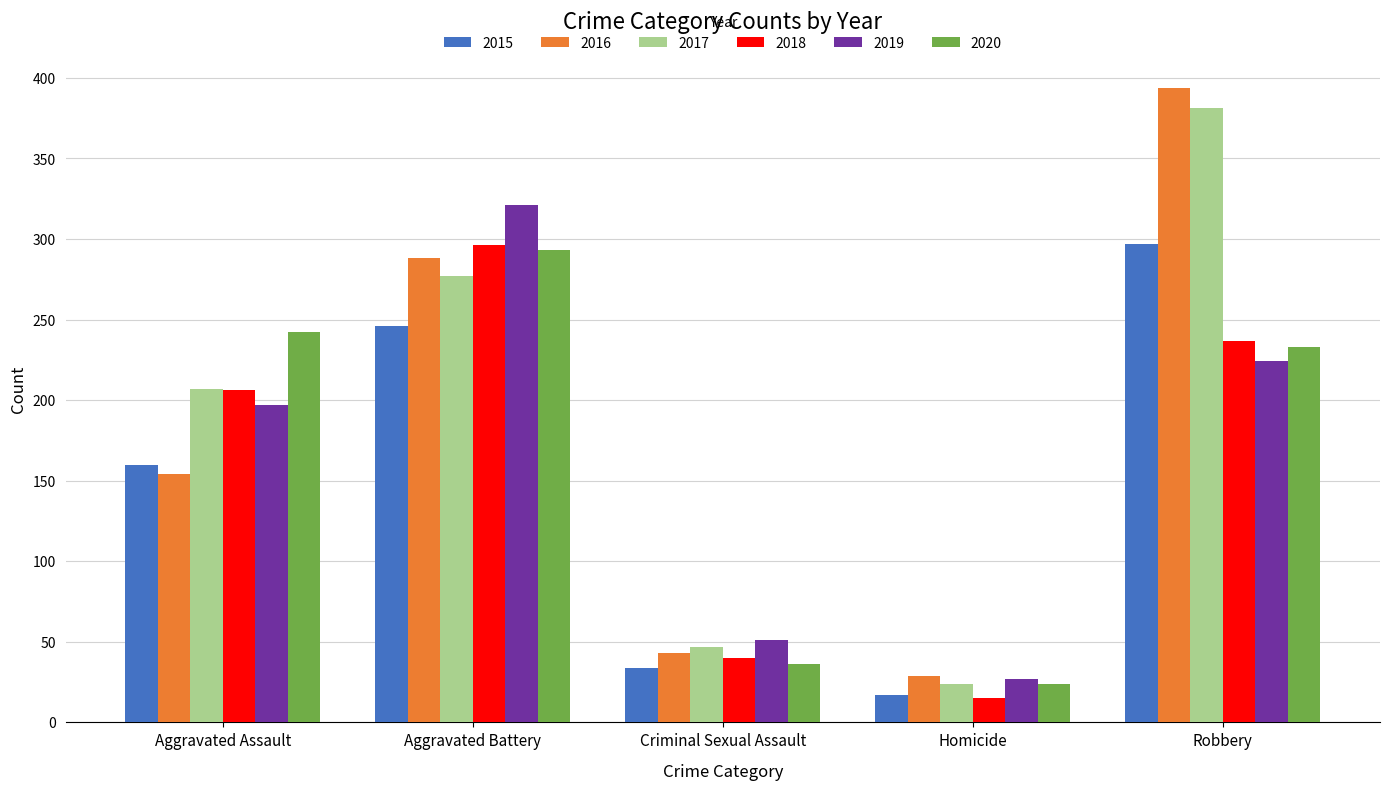

How many bars are there in each group?

6